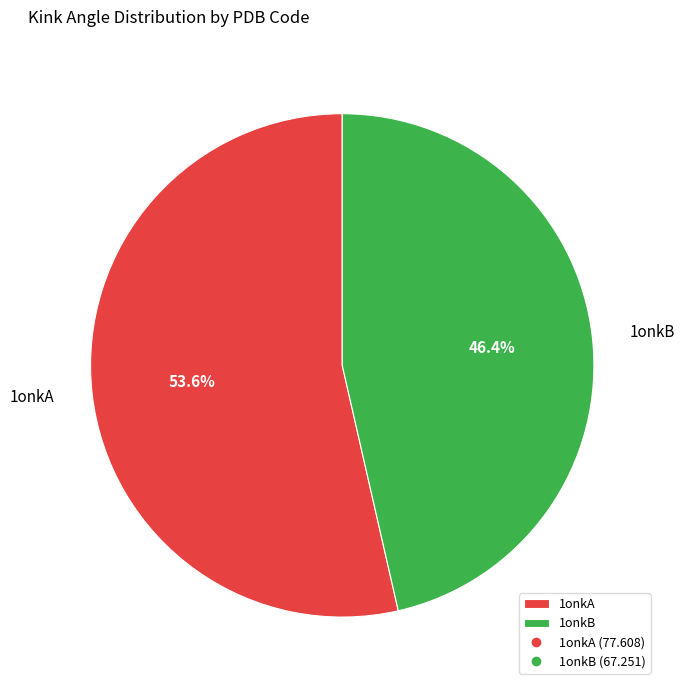

Is there a majority slice in this chart?

Yes